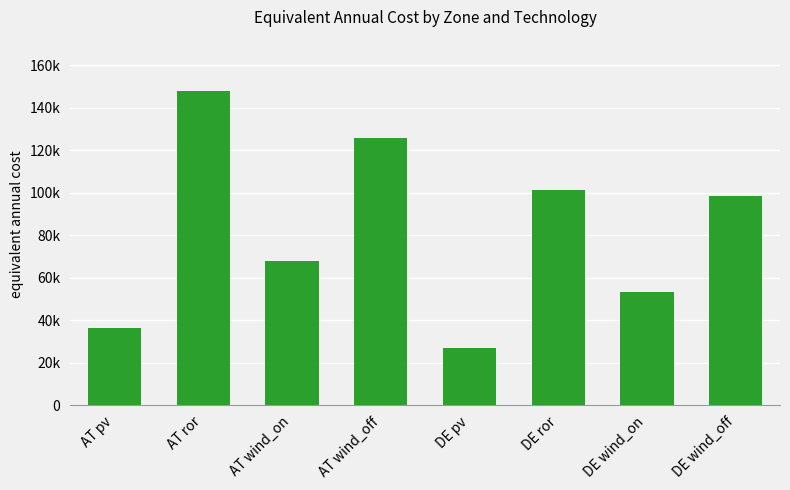

Rank the categories by value from highest to lowest.

AT ror, AT wind_off, DE ror, DE wind_off, AT wind_on, DE wind_on, AT pv, DE pv